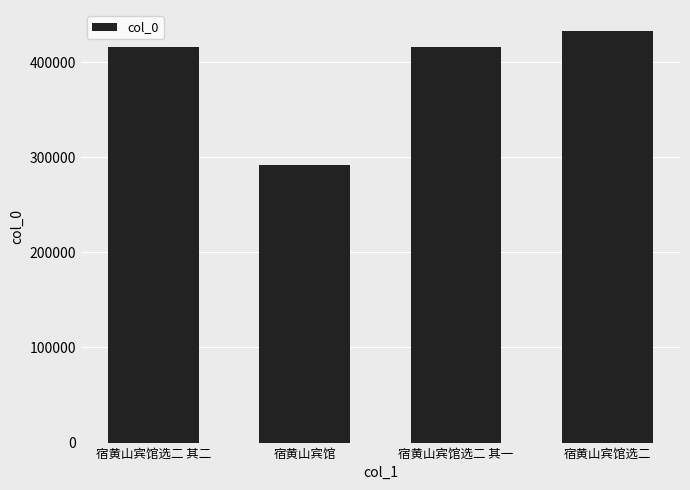

What is the approximate value at 宿黄山宾馆选二, to the nearest 10?

433280